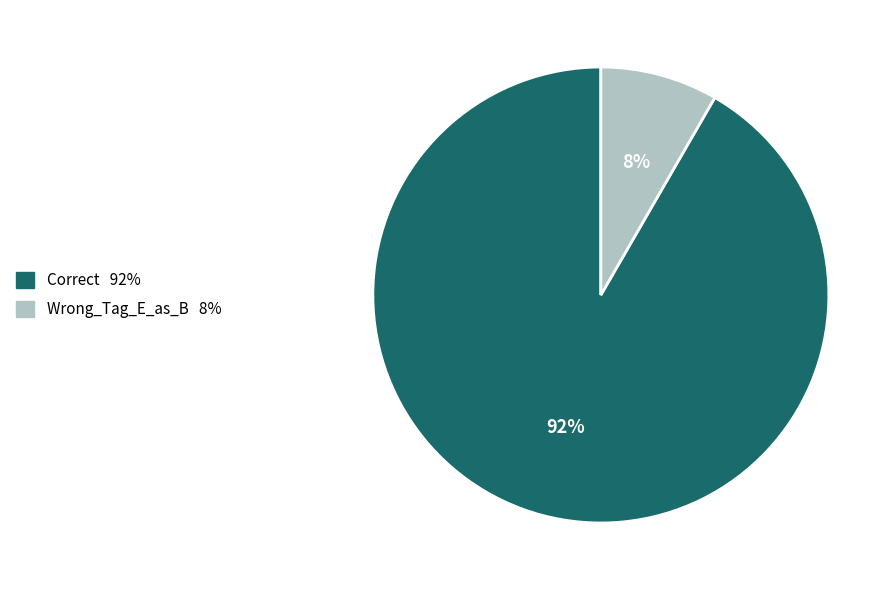

Count the number of slices in the pie.

2